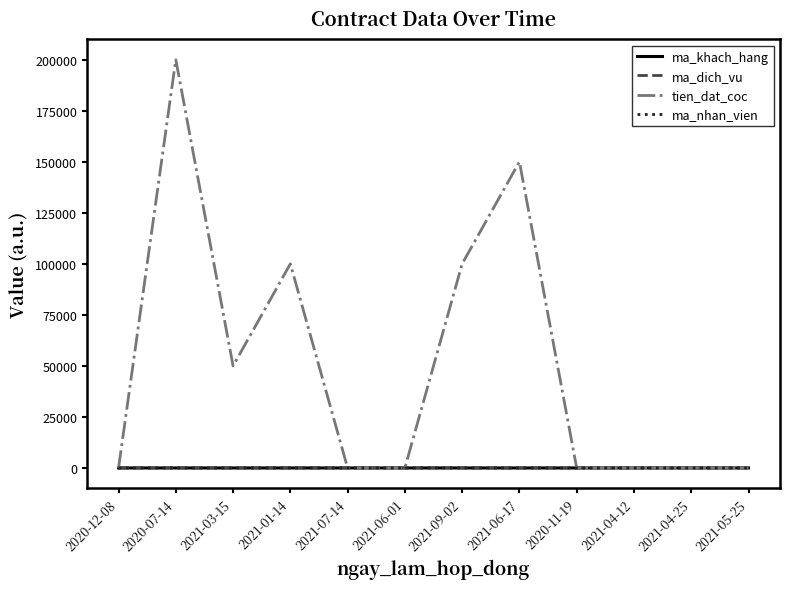

What value does the ma_nhan_vien series have at 2021-04-12?

10